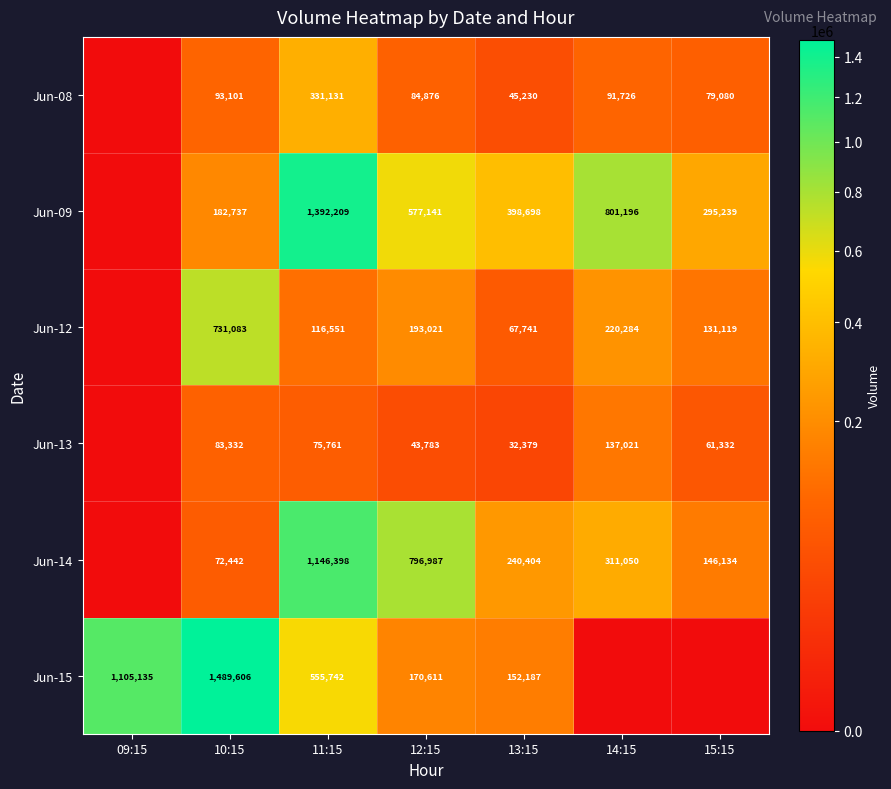

At 10:15, list the series in order from largest to smallest.

Jun-15, Jun-12, Jun-09, Jun-08, Jun-13, Jun-14